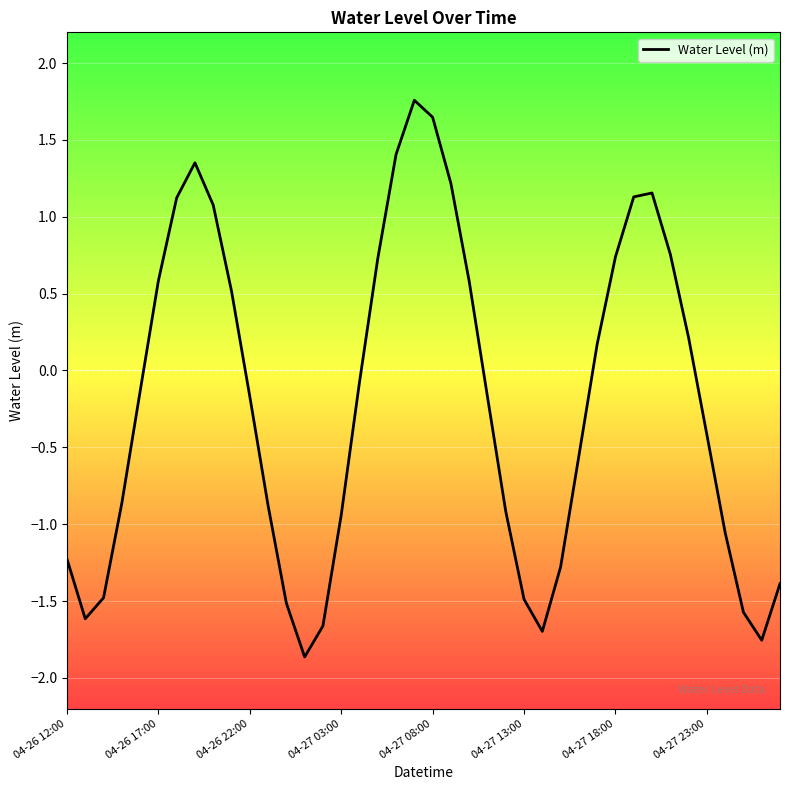

What is the difference between the maximum and minimum values?

3.6